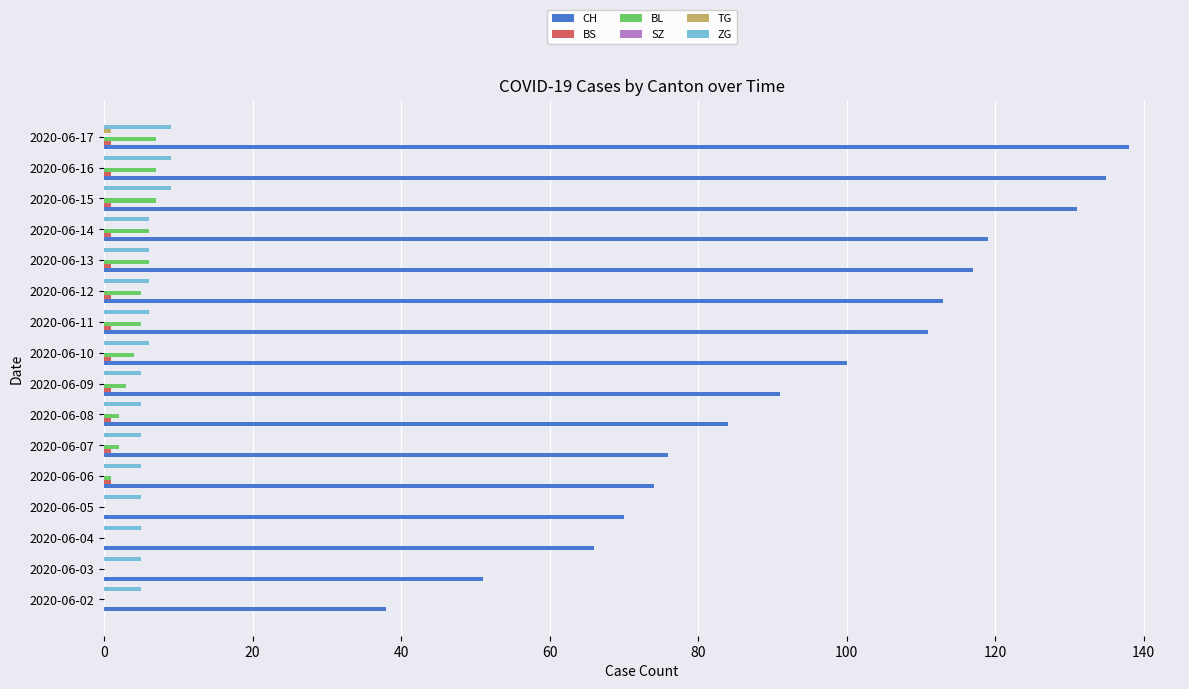

What is the highest value of the ZG series?

9